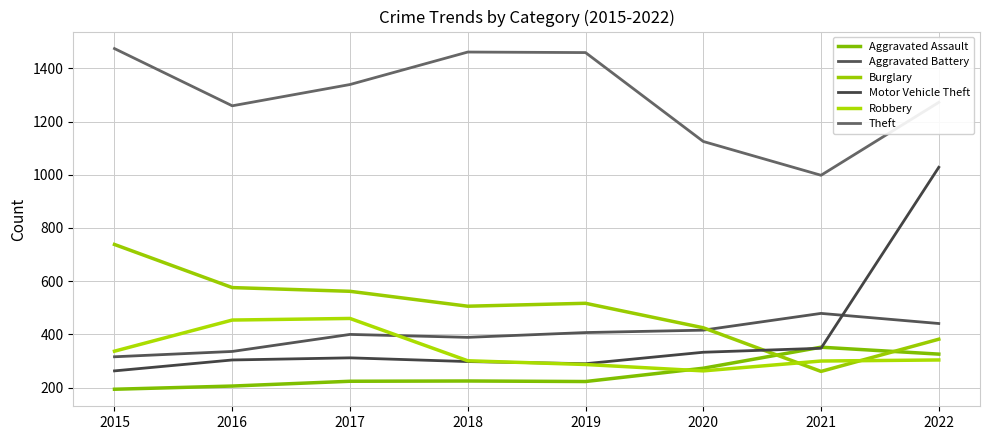

What are all the series names shown in the legend?

Aggravated Assault, Aggravated Battery, Burglary, Motor Vehicle Theft, Robbery, Theft